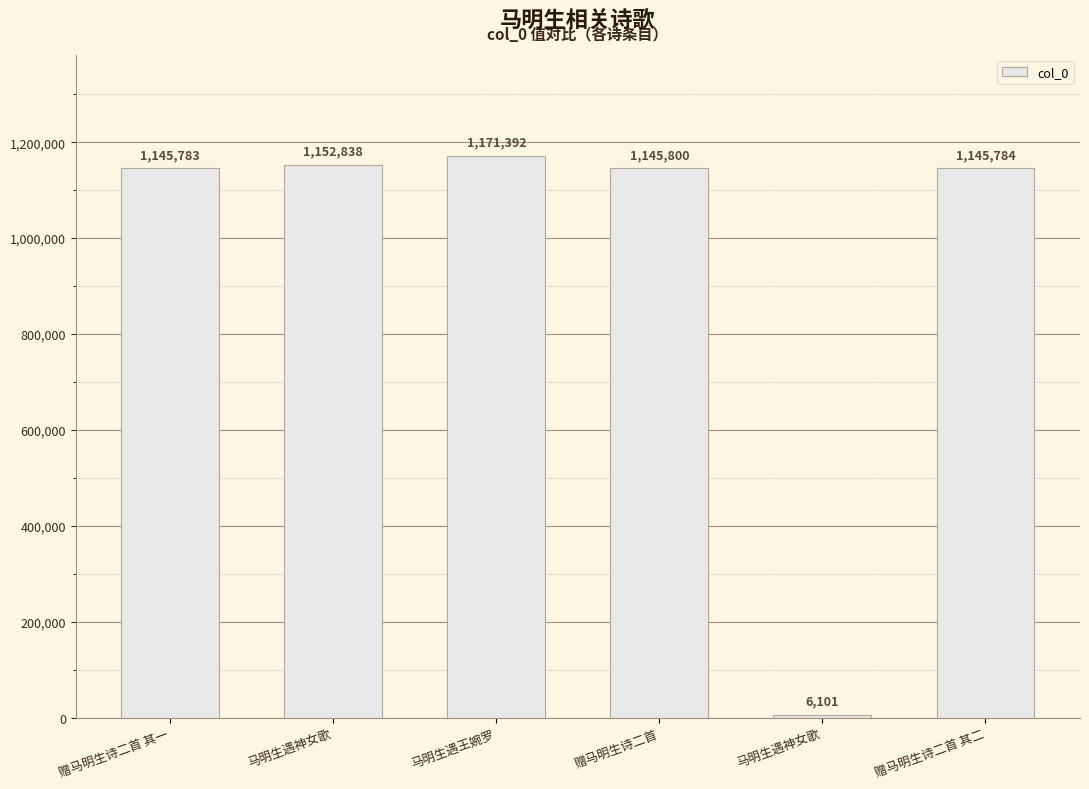

True or false: the data shows 8132 at 马明生遇神女歌.

False